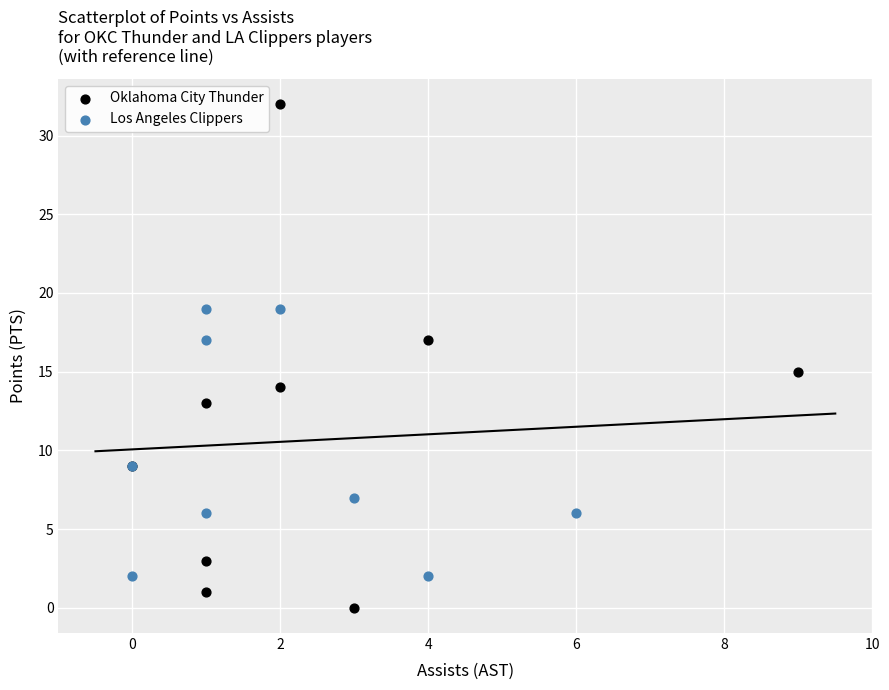

Which series contains the highest Y value?

Oklahoma City Thunder